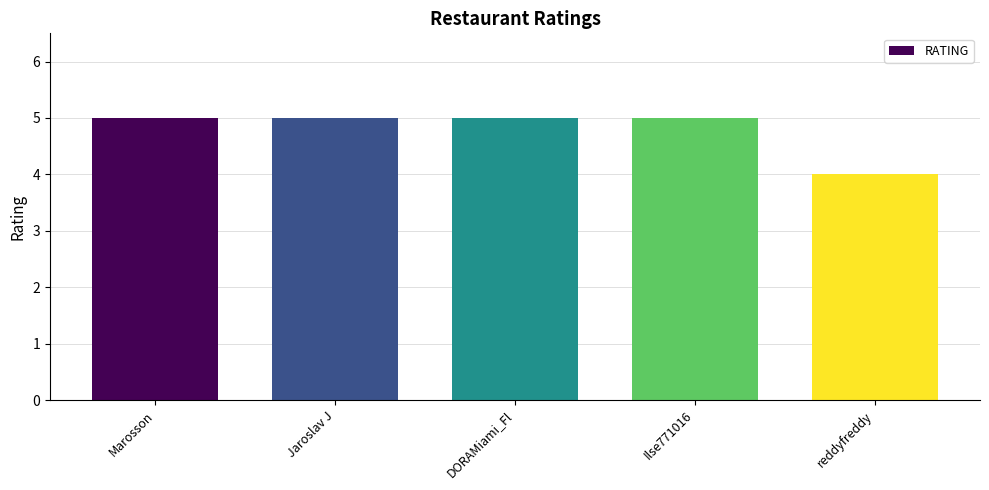

What position from the left is Ilse771016?

4